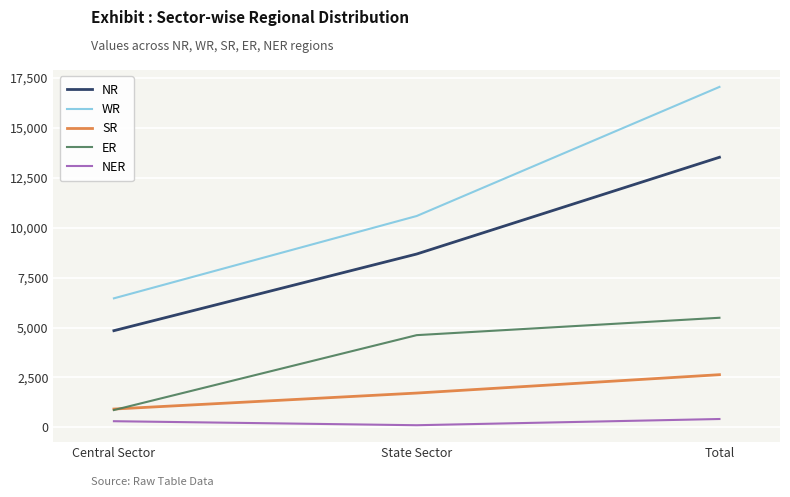

Rank the categories by WR value from lowest to highest.

Central Sector, State Sector, Total